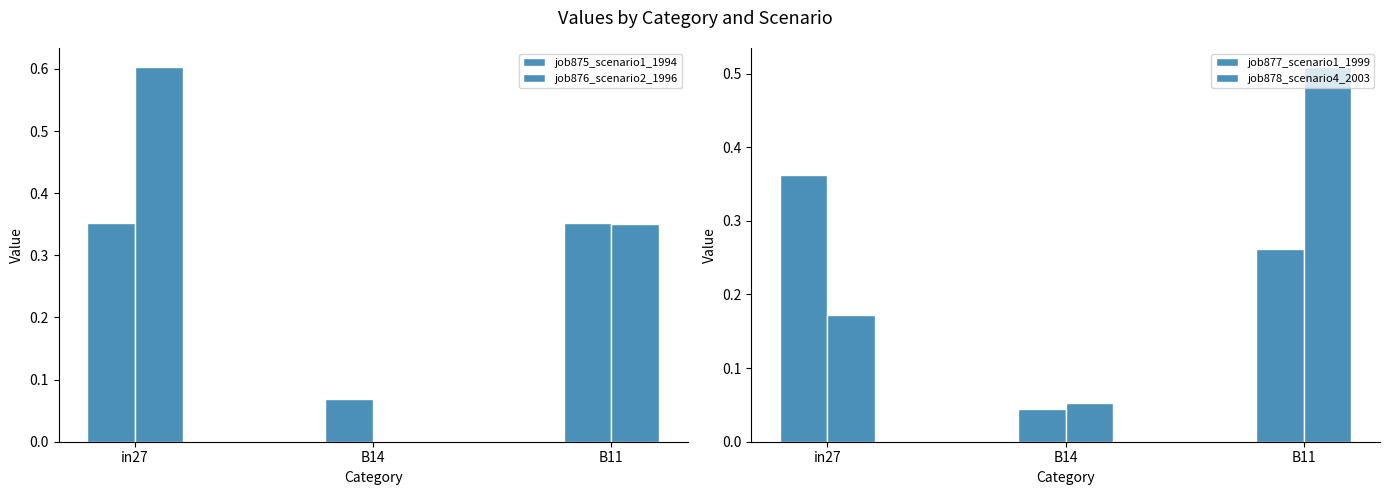

What is the sum of the job875_scenario1_1994 values at B14 and in27?

0.4